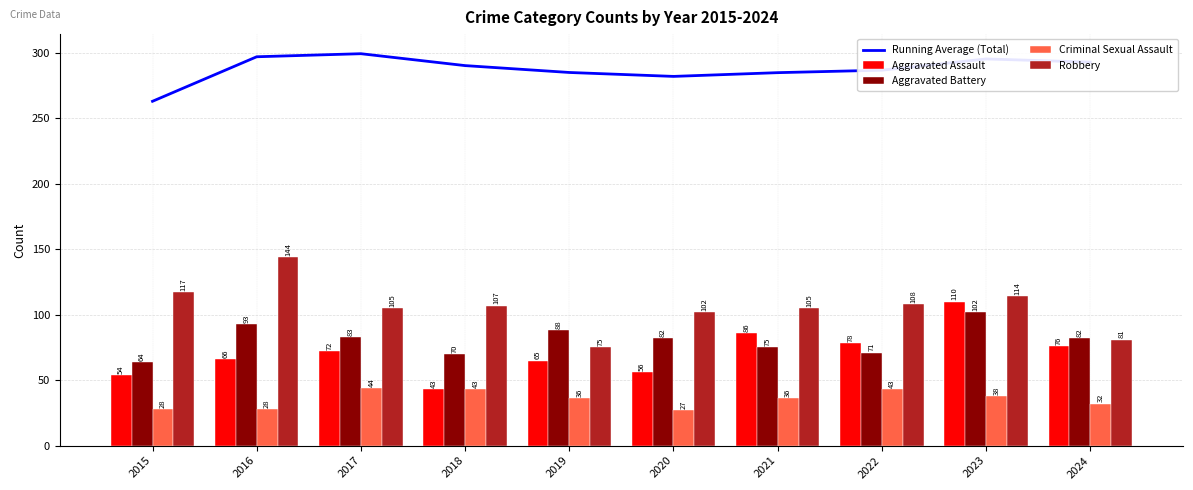

Is the value of Criminal Sexual Assault at 2021 greater than the value of Aggravated Assault at 2018?

No